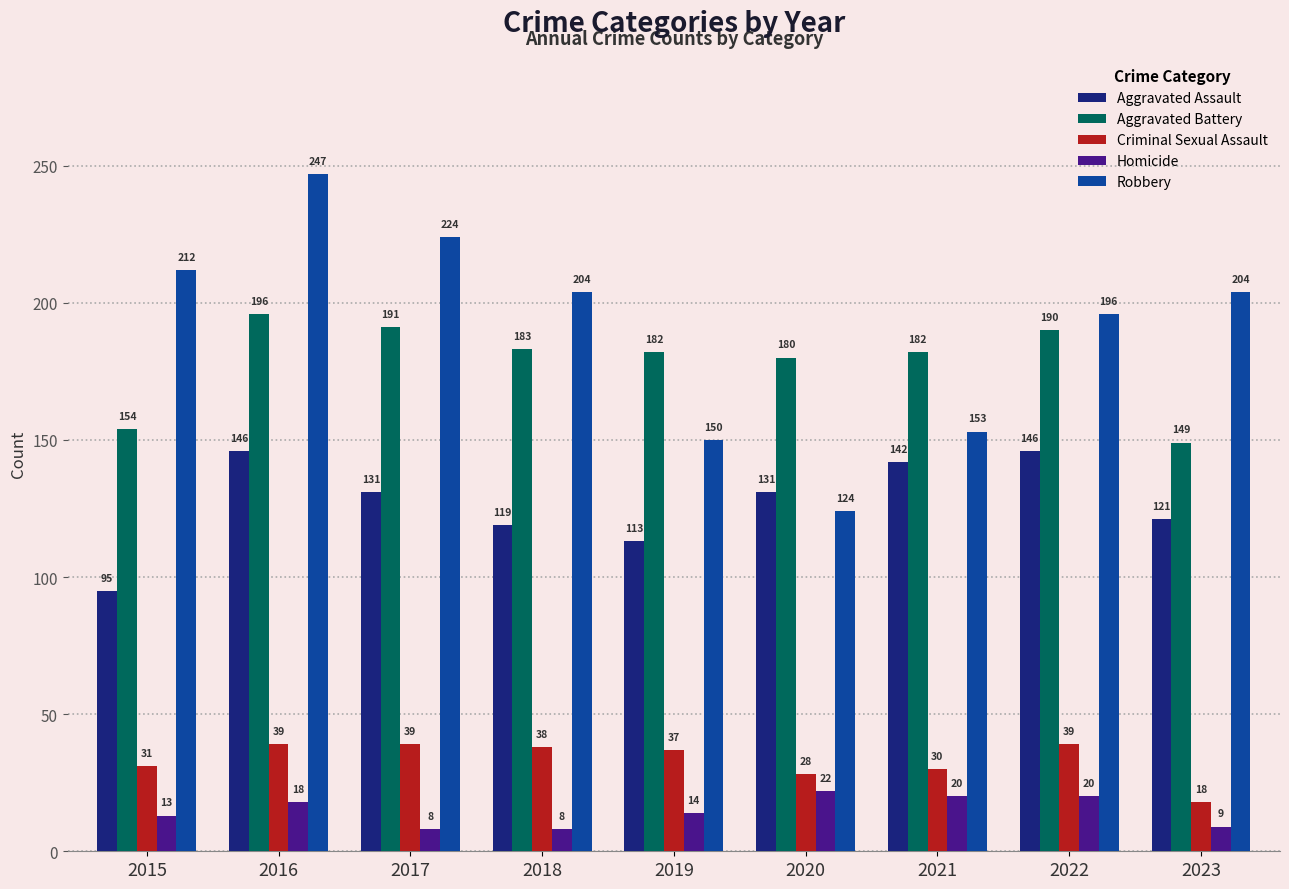

Reading right to left, extract all data points from this chart.

Aggravated Assault: 2023=121	2022=146	2021=142	2020=131	2019=113	2018=119	2017=131	2016=146	2015=95
Aggravated Battery: 2023=149	2022=190	2021=182	2020=180	2019=182	2018=183	2017=191	2016=196	2015=154
Criminal Sexual Assault: 2023=18	2022=39	2021=30	2020=28	2019=37	2018=38	2017=39	2016=39	2015=31
Homicide: 2023=9	2022=20	2021=20	2020=22	2019=14	2018=8	2017=8	2016=18	2015=13
Robbery: 2023=204	2022=196	2021=153	2020=124	2019=150	2018=204	2017=224	2016=247	2015=212